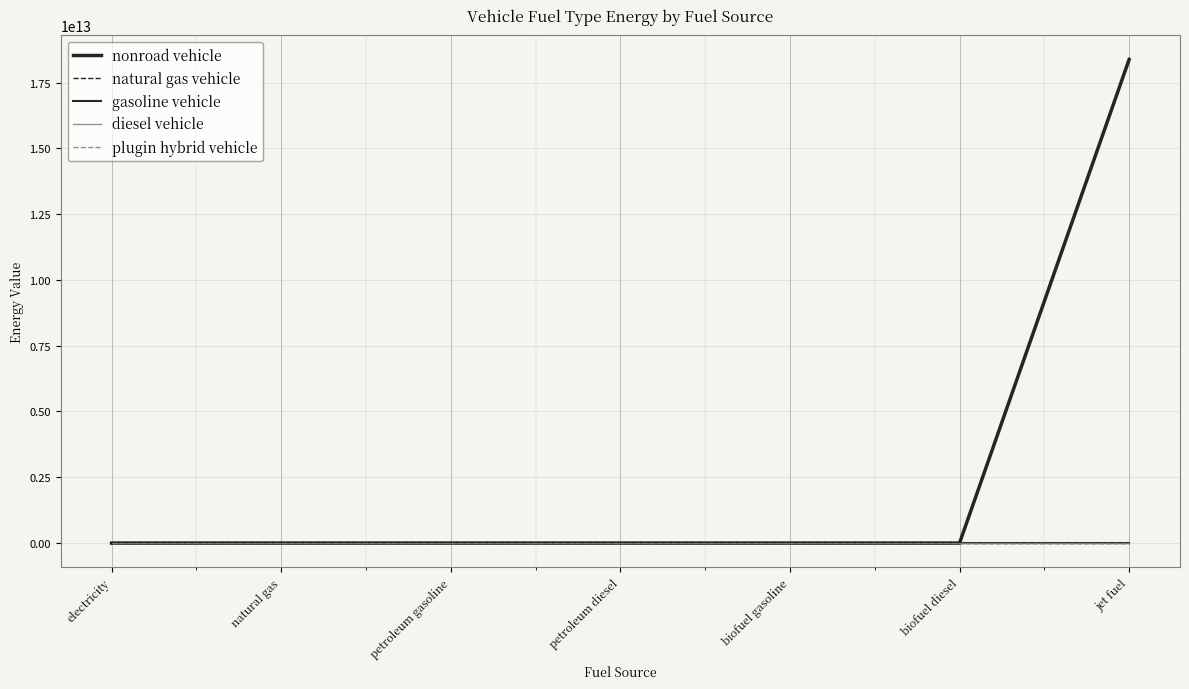

What is the difference between the nonroad vehicle values at jet fuel and biofuel diesel?

18375192430565.2